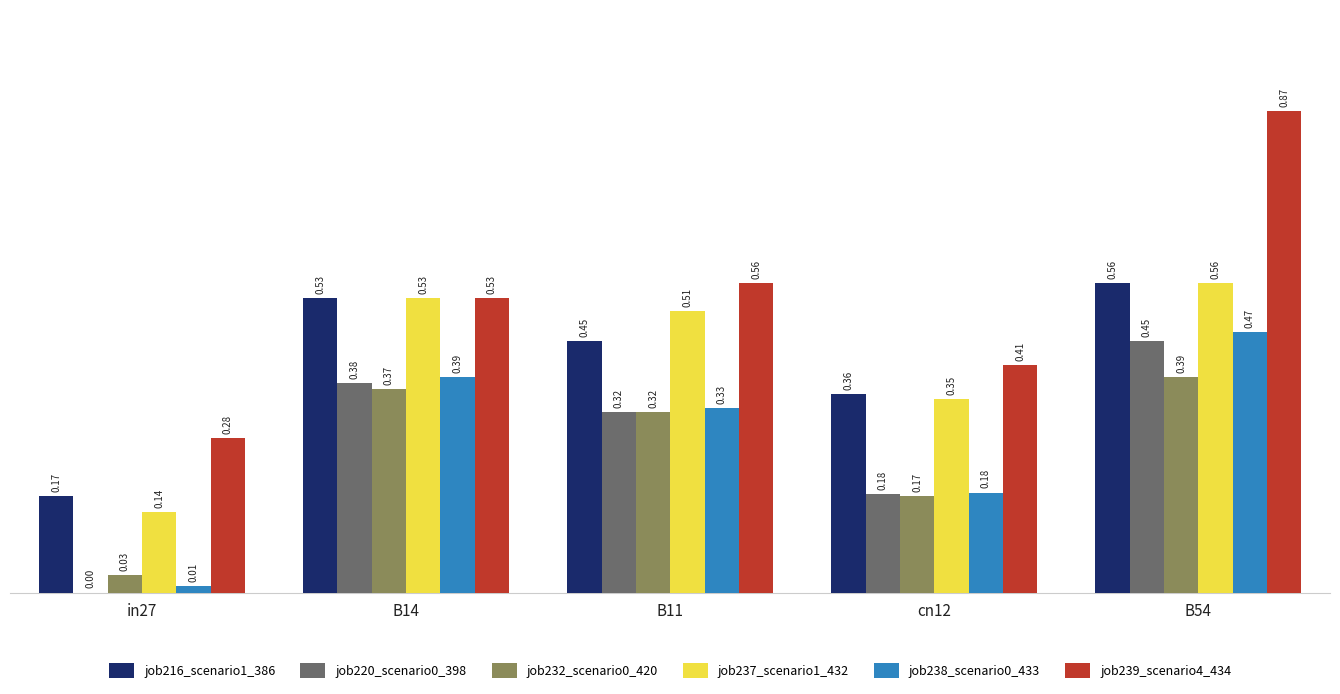

Are the bars horizontal?

No